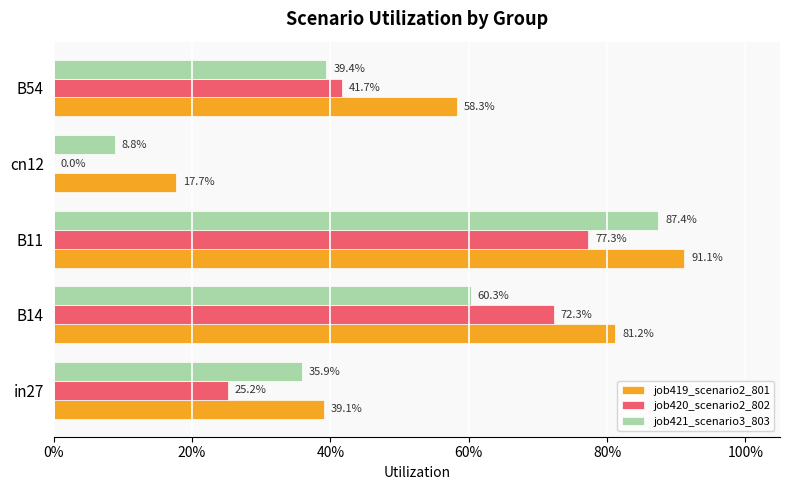

What are all the series names shown in the legend?

job419_scenario2_801, job420_scenario2_802, job421_scenario3_803